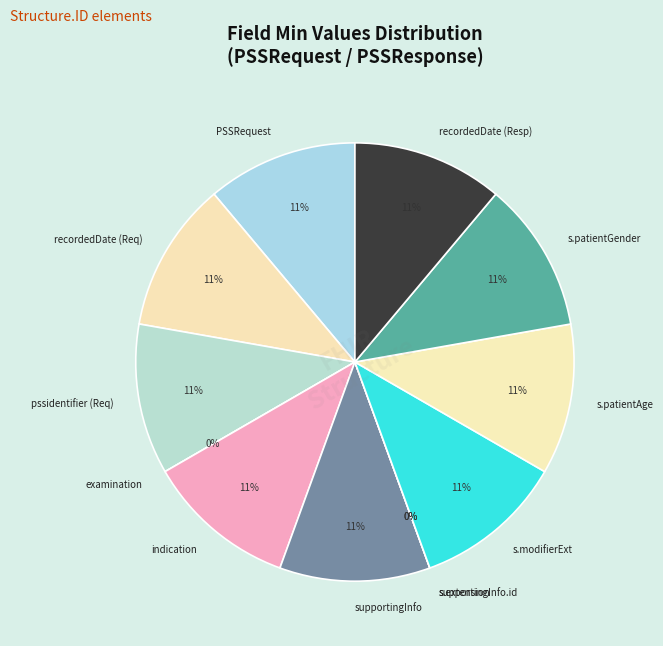

What percentage is the PSSRequest.supportingInfo.modifierExtension slice, to the nearest percent?

11%